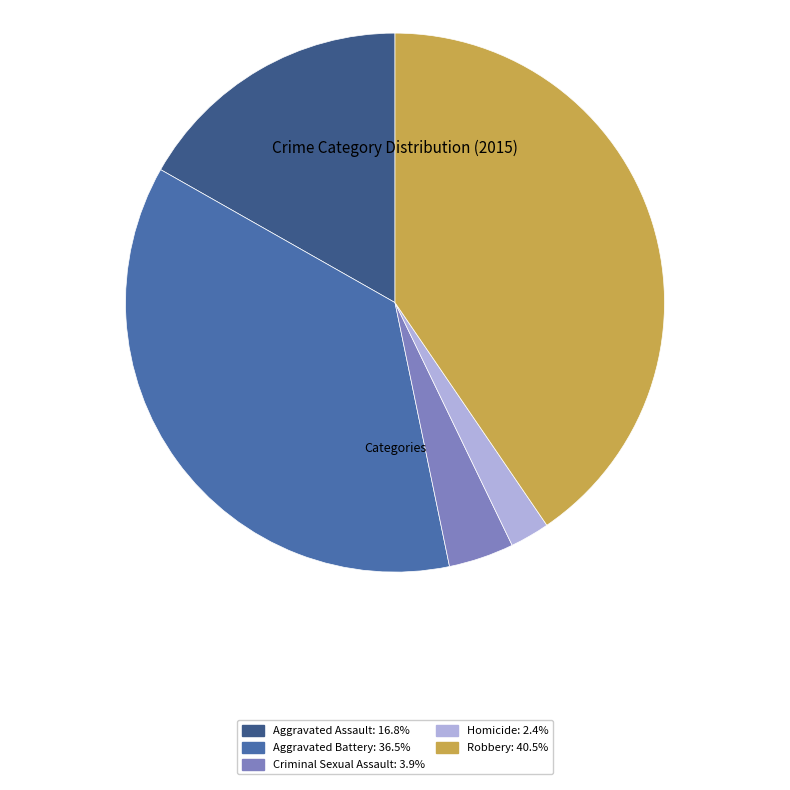

How many slices are in this pie chart?

5